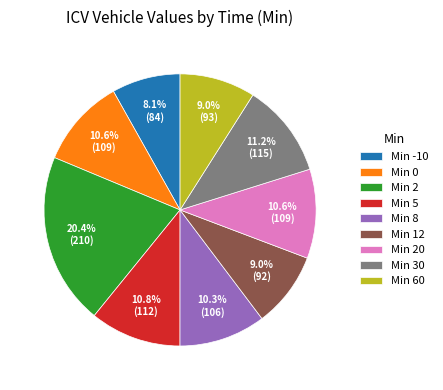

Between Min 2 and Min 60, which is larger?

Min 2